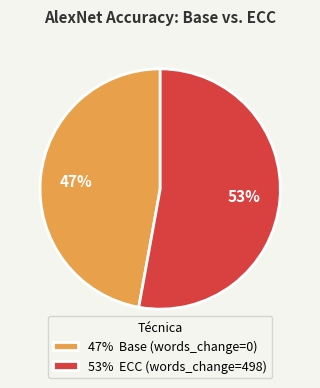

Do 47% Base (words_change=0) and 53% ECC (words_change=498) together represent more than half of the pie?

Yes